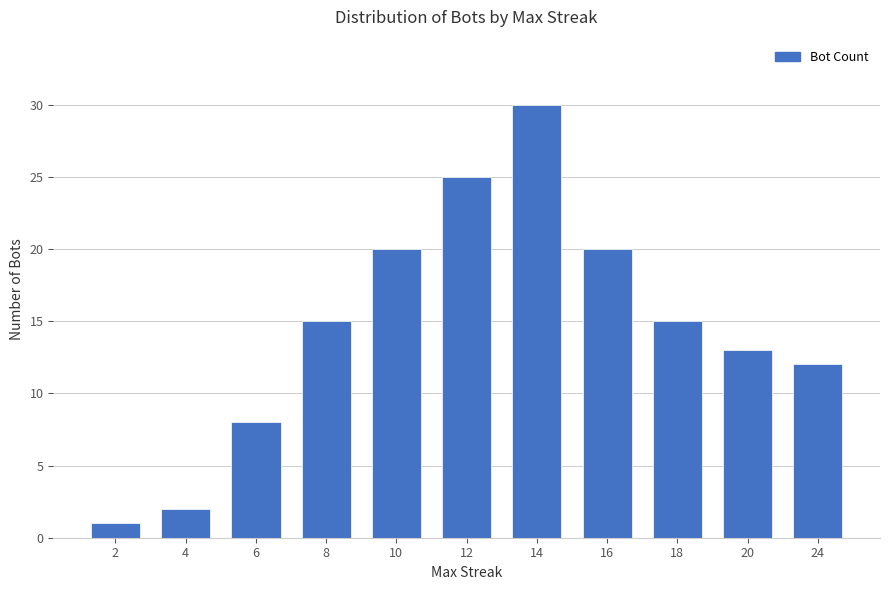

What is the sum of all values?

161